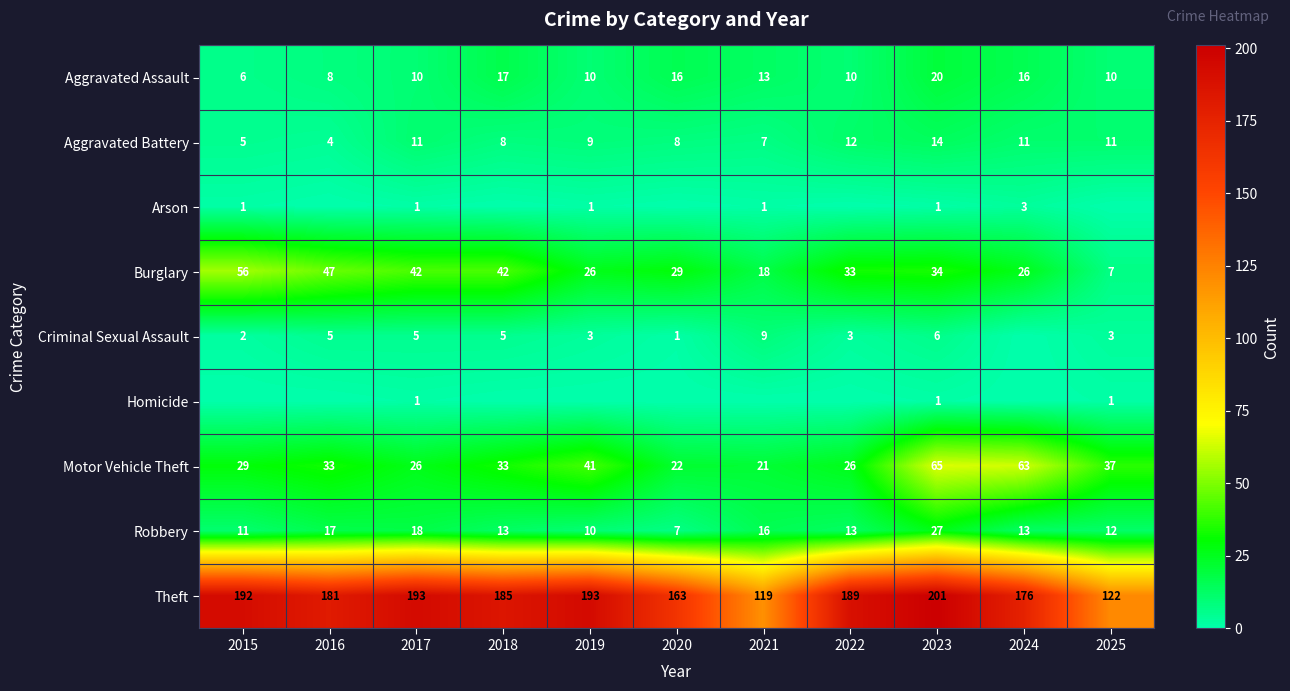

Which category has the highest value in the Theft series?

2023